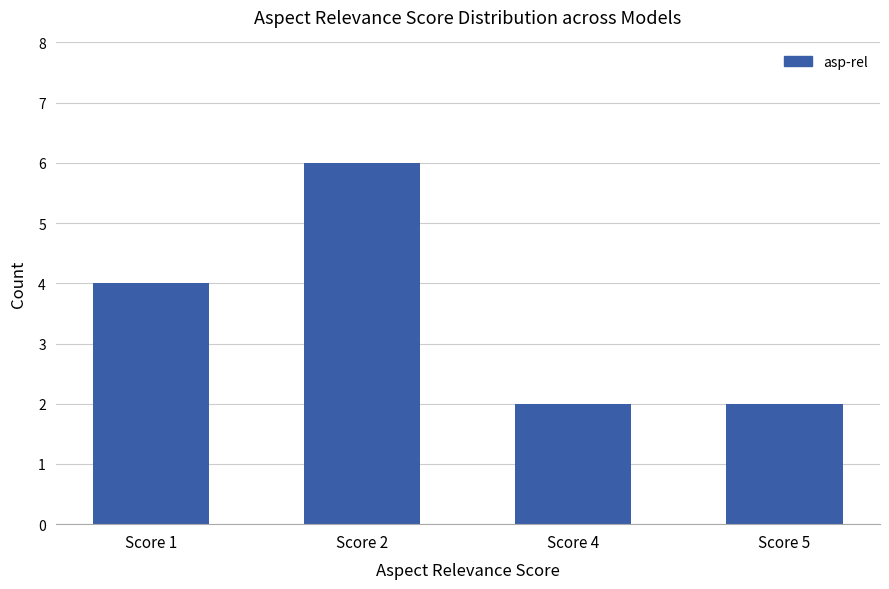

What is the difference between the maximum and minimum values?

4